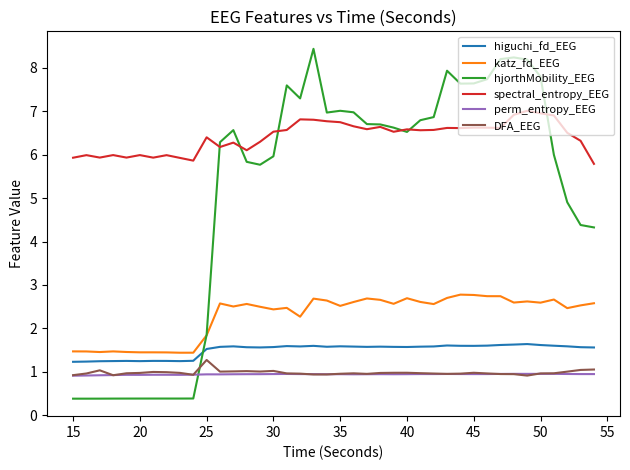

What is the maximum value for perm_entropy_EEG?

1.0